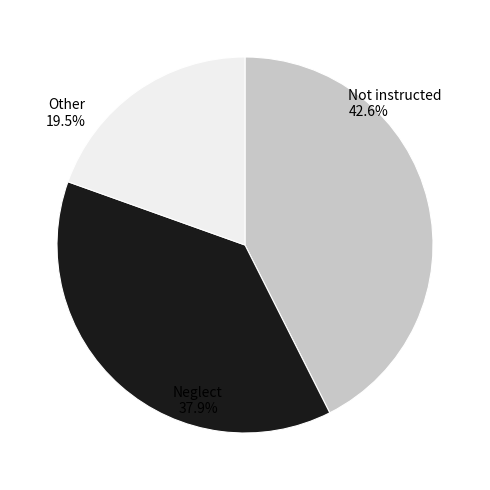

Is there any slice that represents more than half of the pie?

No